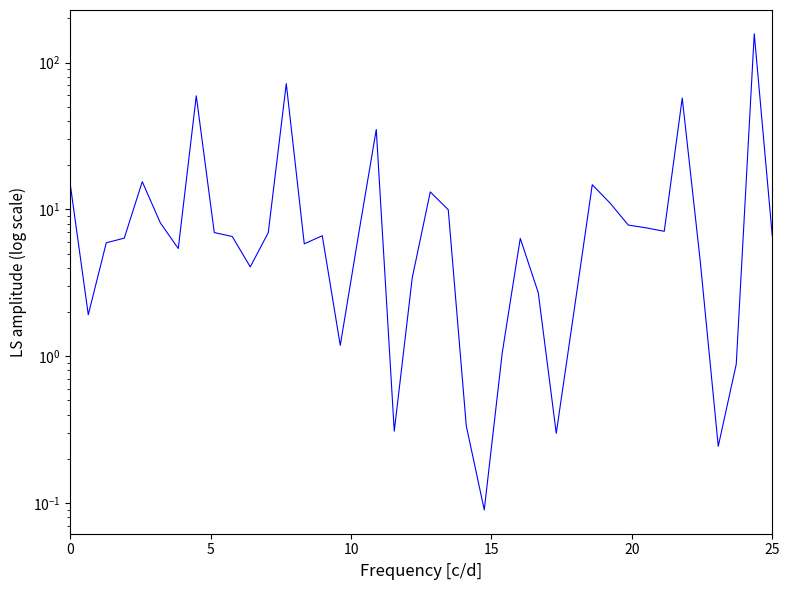

What is the label of the 21st point from the left?

20